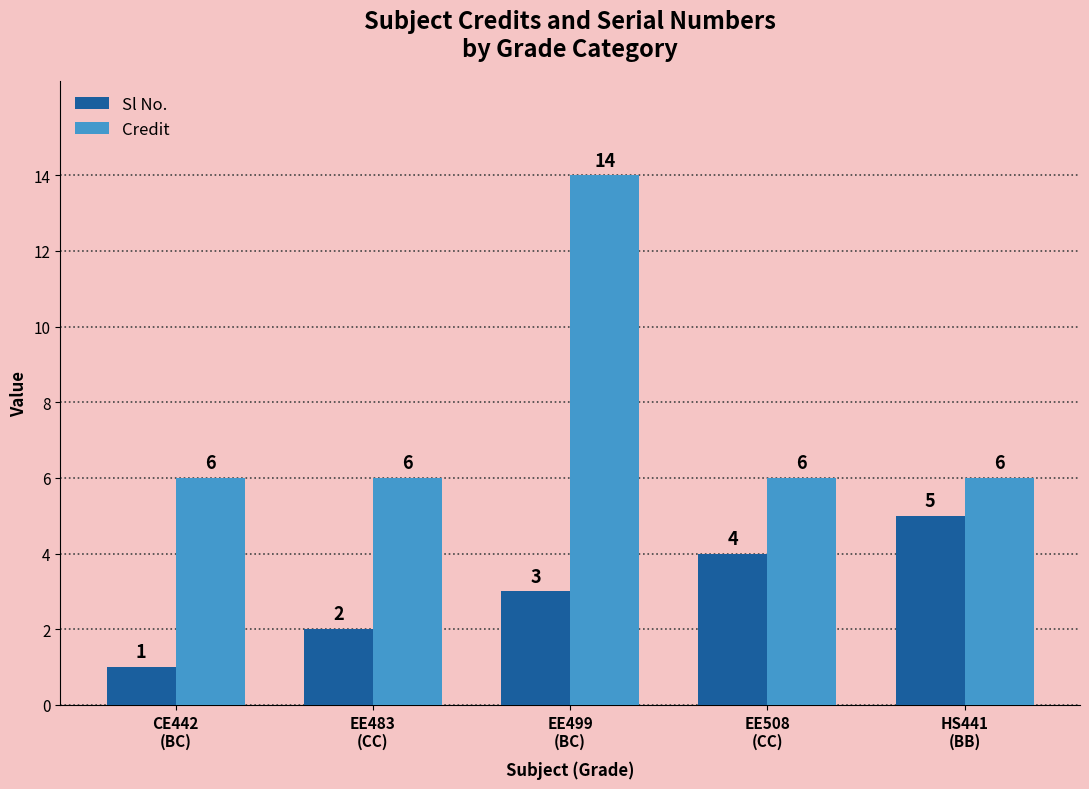

Does the chart contain stacked bars?

No